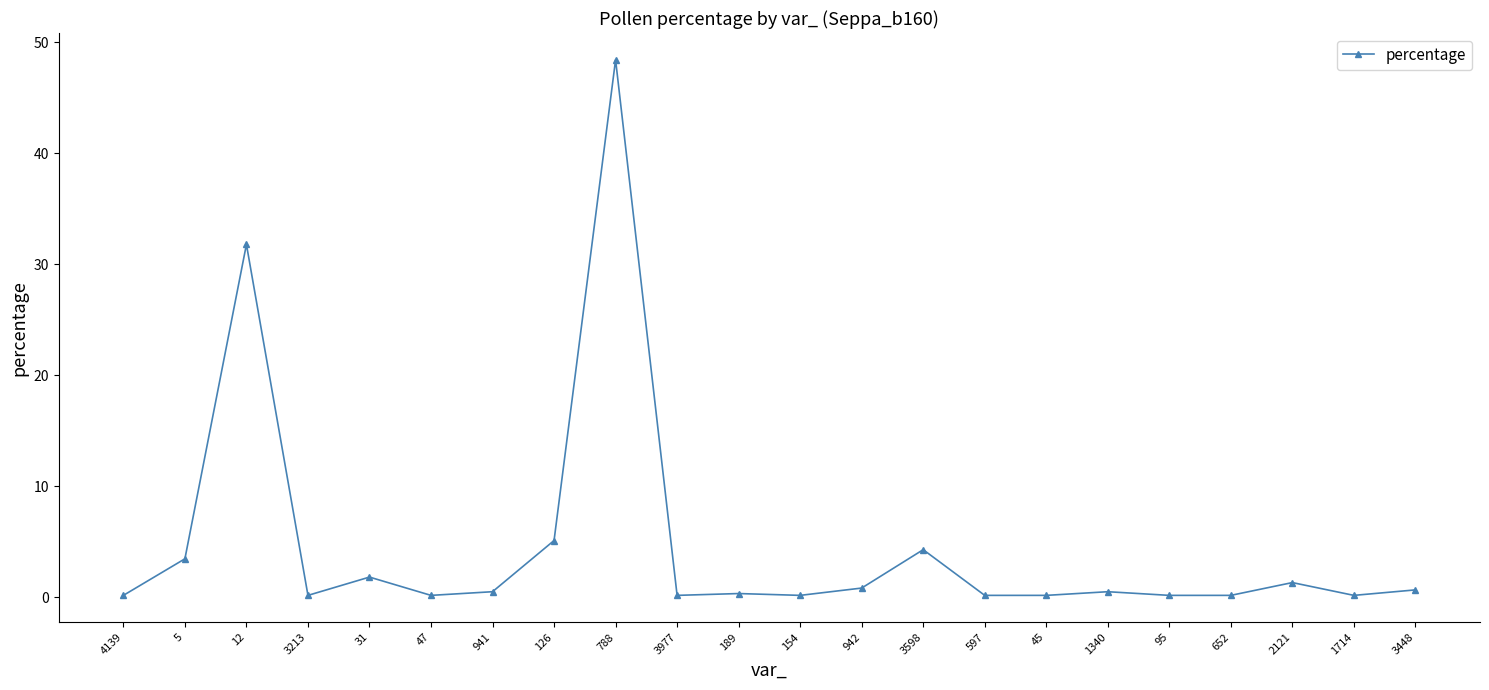

At which category does the data reach its first local peak?

12